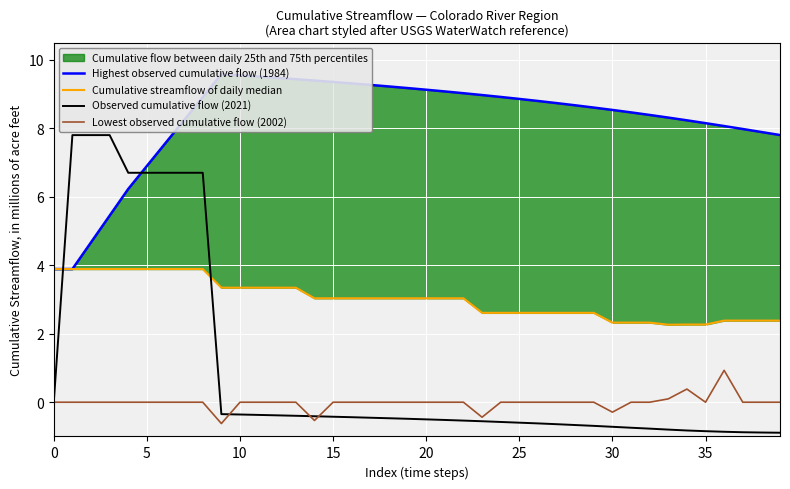

Reading right to left, extract all data points from this chart.

Highest observed cumulative flow (1984): 7.8	7.9	8.0	8.1	8.1	8.2	8.3	8.4	8.5	8.5	8.6	8.7	8.7	8.8	8.9	8.9	9.0	9.0	9.1	9.1	9.2	9.2	9.3	9.3	9.4	9.4	9.4	9.5	9.5	9.5	9.6	8.9	8.2	7.6	6.9	6.2	5.4	4.7	3.9	3.9
Cumulative streamflow of daily median: 2.4	2.4	2.4	2.4	2.3	2.3	2.3	2.3	2.3	2.3	2.6	2.6	2.6	2.6	2.6	2.6	2.6	3.0	3.0	3.0	3.0	3.0	3.0	3.0	3.0	3.0	3.3	3.3	3.3	3.3	3.3	3.9	3.9	3.9	3.9	3.9	3.9	3.9	3.9	3.9
Observed cumulative flow (2021): -0.9	-0.9	-0.9	-0.9	-0.8	-0.8	-0.8	-0.8	-0.7	-0.7	-0.7	-0.7	-0.6	-0.6	-0.6	-0.6	-0.6	-0.5	-0.5	-0.5	-0.5	-0.5	-0.5	-0.4	-0.4	-0.4	-0.4	-0.4	-0.4	-0.4	-0.3	6.7	6.7	6.7	6.7	6.7	7.8	7.8	7.8	0.0
Lowest observed cumulative flow (2002): 0.0	0.0	0.0	0.9	0.0	0.4	0.1	0.0	0.0	-0.3	0.0	0.0	0.0	0.0	0.0	0.0	-0.4	0.0	0.0	0.0	0.0	0.0	0.0	0.0	0.0	-0.5	0.0	0.0	0.0	0.0	-0.6	0.0	0.0	0.0	0.0	0.0	0.0	0.0	0.0	0.0